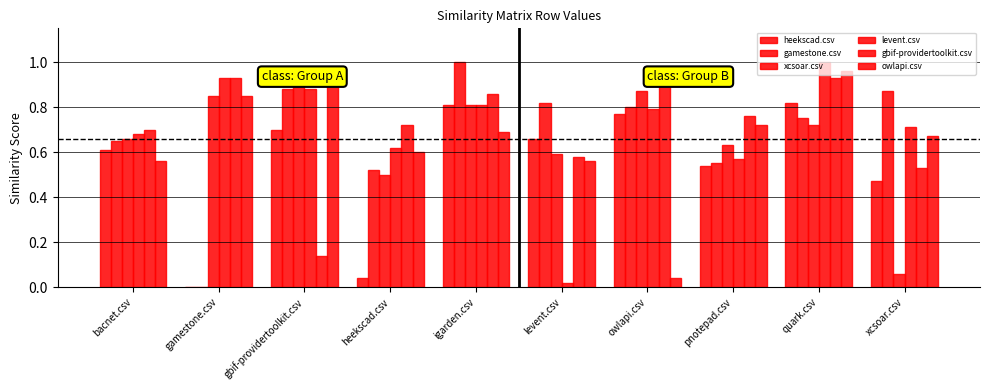

What is the difference between the maximum and second lowest values in the xcsoar.csv series?

0.4